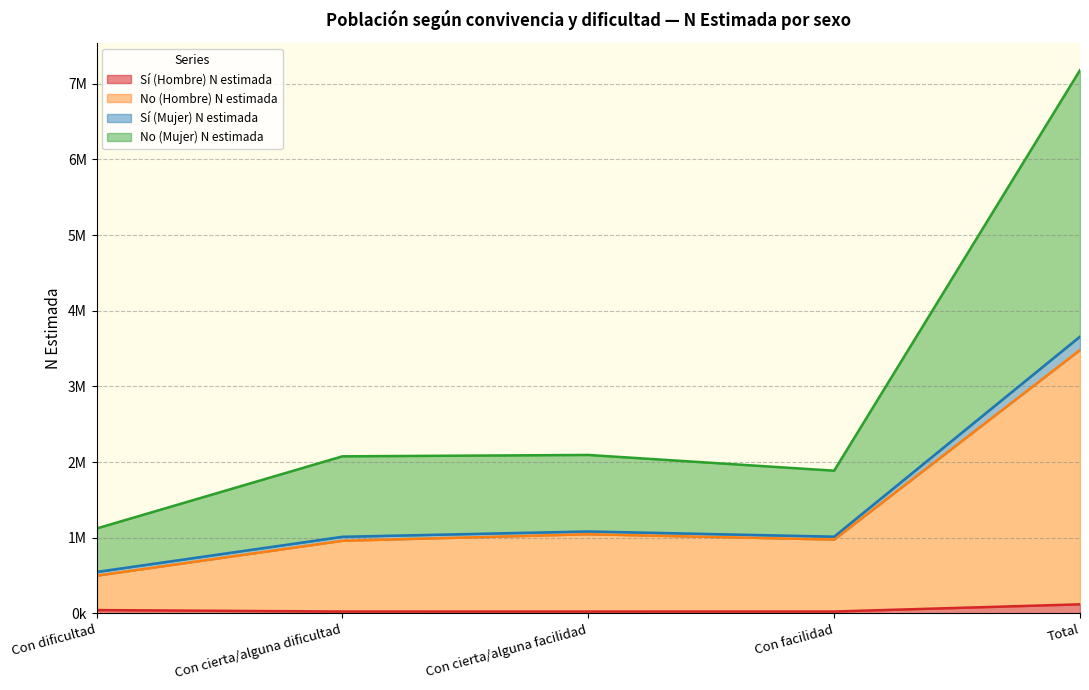

List the labels in order of Sí (Hombre) N estimada value, smallest first.

Con cierta/alguna facilidad, Con cierta/alguna dificultad, Con facilidad, Con dificultad, Total